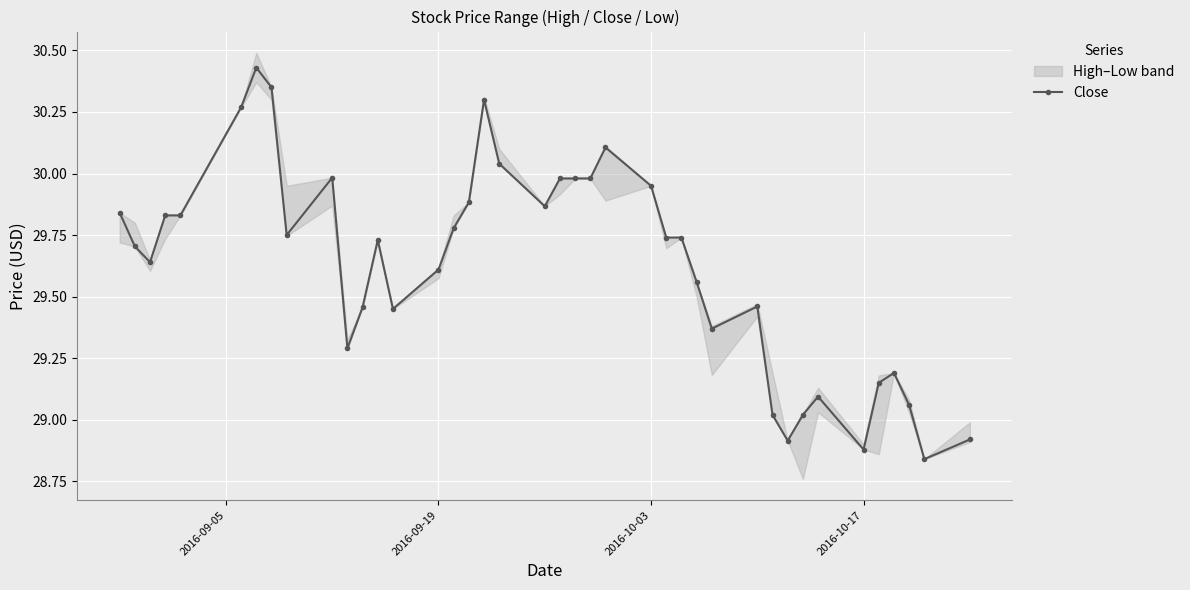

True or false: Close has more than 0 points higher than both neighbors.

True